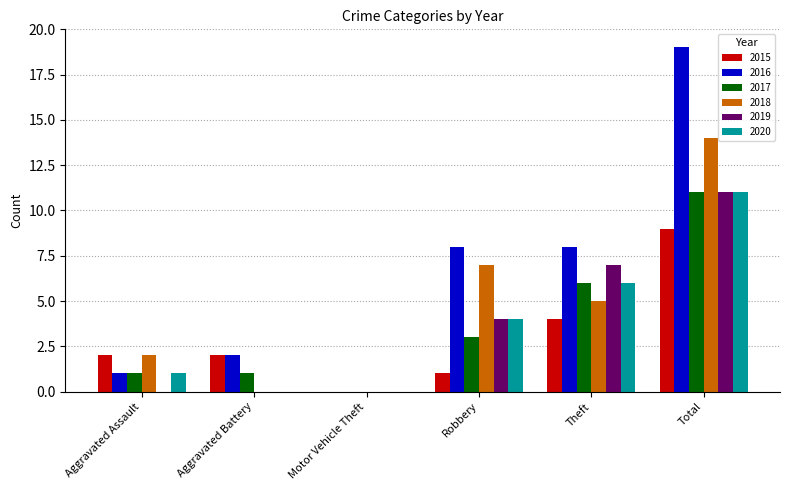

Count the number of categories in the chart.

6